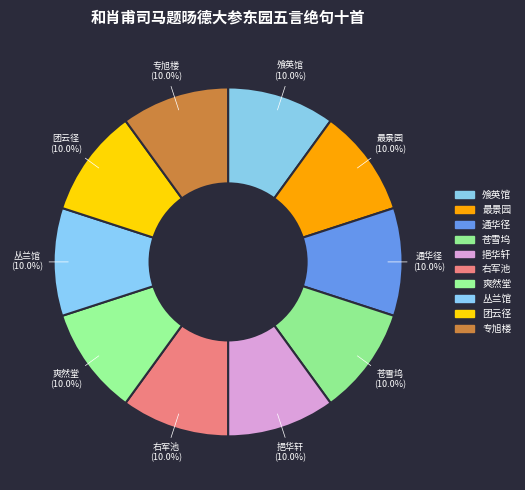

Rank the categories by value from highest to lowest.

通华径, 右军池, 飧英馆, 专旭楼, 爽然堂, 挹华轩, 丛兰馆, 苍雪坞, 团云径, 最景园